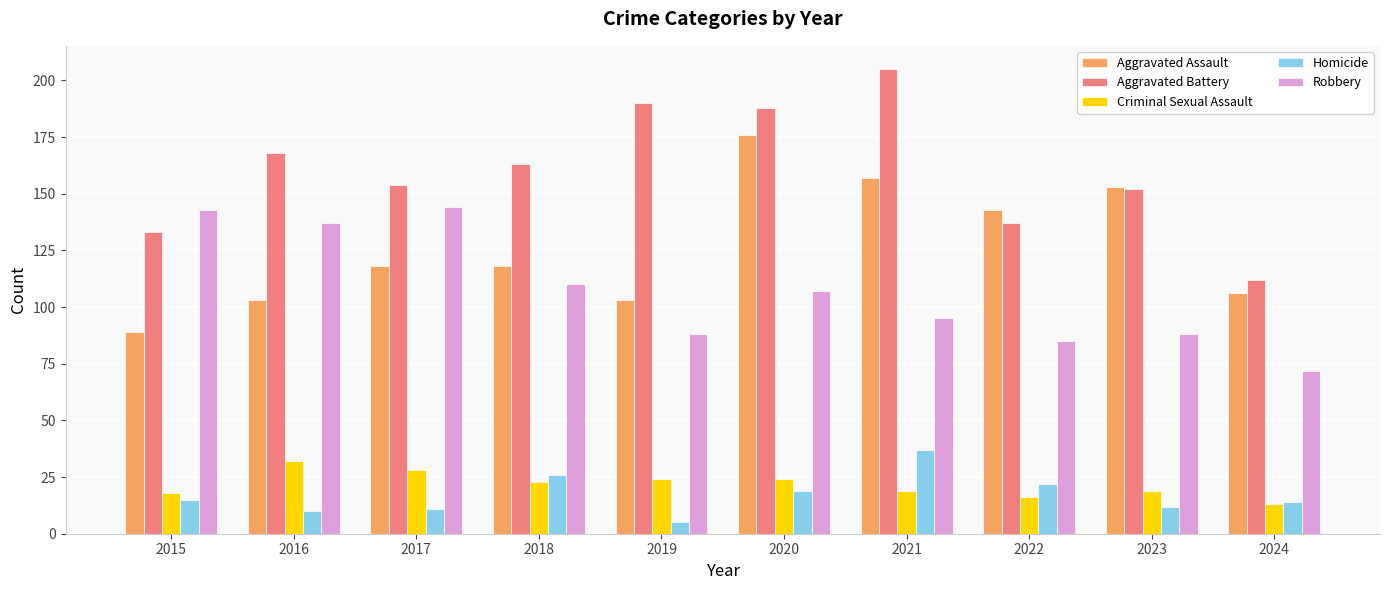

Between 2018 and 2019, which series saw the biggest shift?

Aggravated Battery